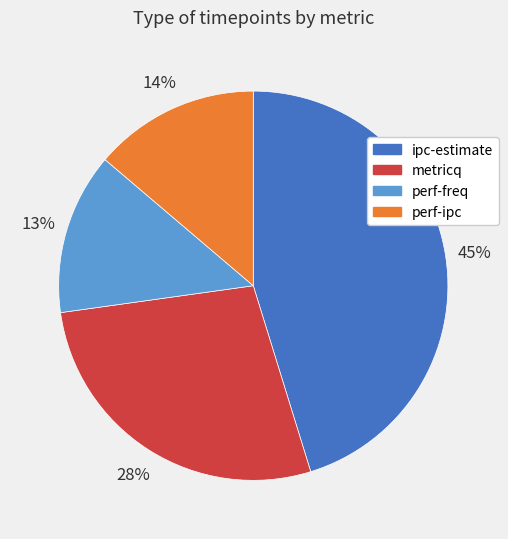

Does metricq account for over 50% of the chart?

No